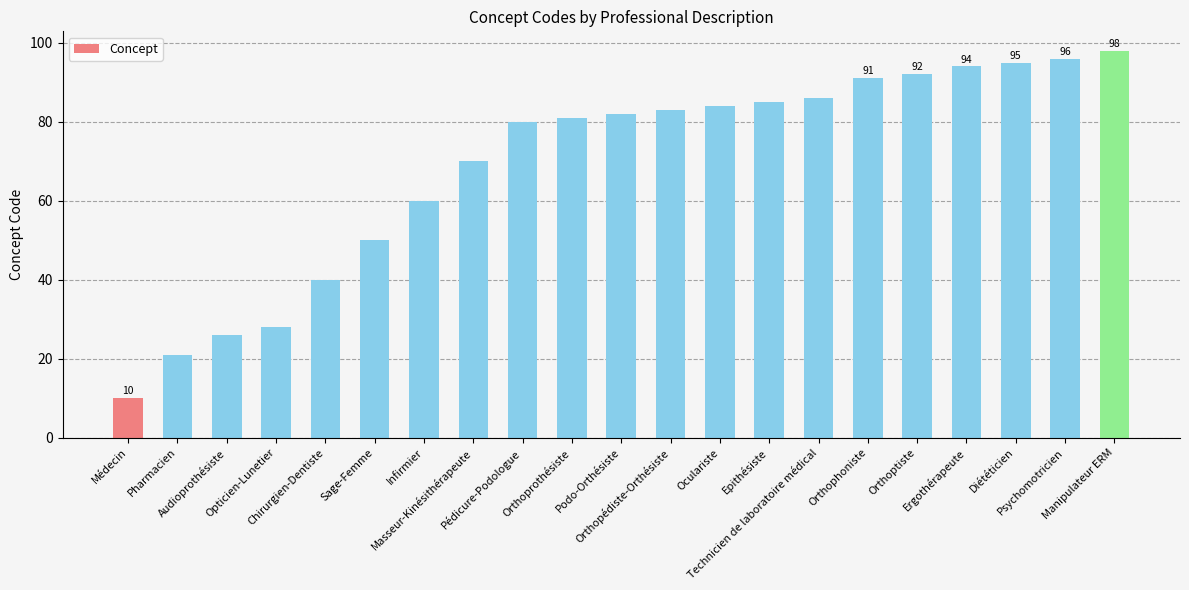

Reading left to right, transcribe all the data shown in this chart.

10	21	26	28	40	50	60	70	80	81	82	83	84	85	86	91	92	94	95	96	98